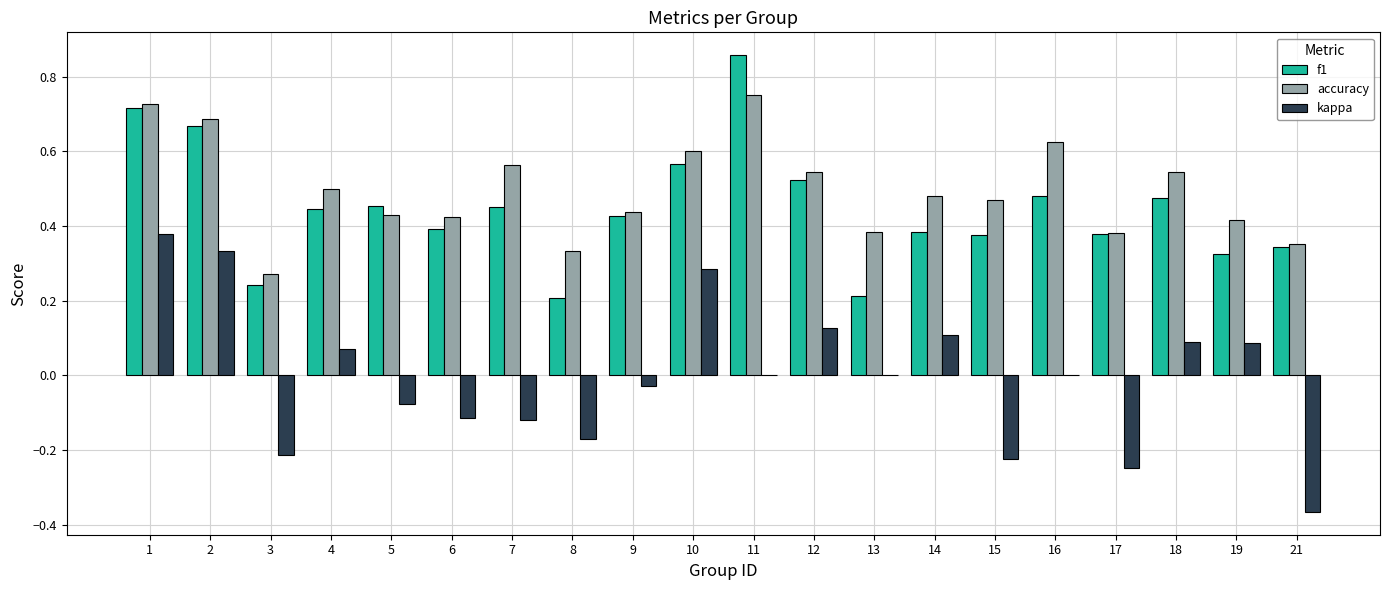

Is the value of accuracy at 12 greater than the value of f1 at 5?

Yes